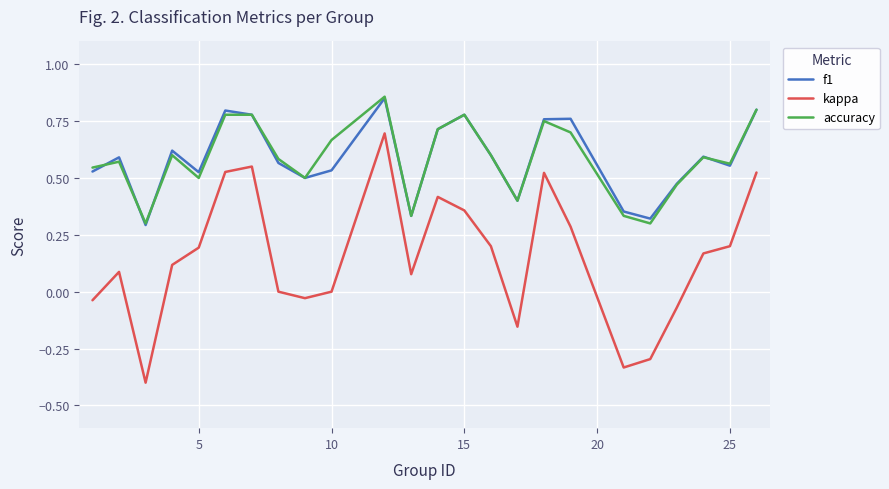

Which series has the largest range (max minus min)?

kappa